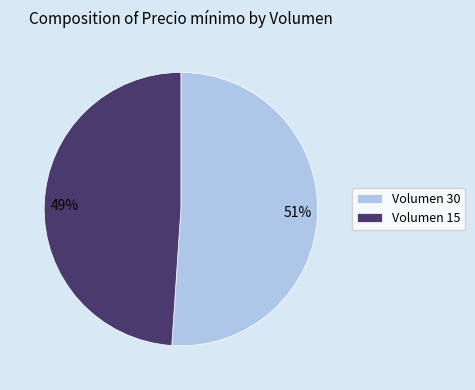

Is it true that Volumen 15 is 49% of the pie?

True